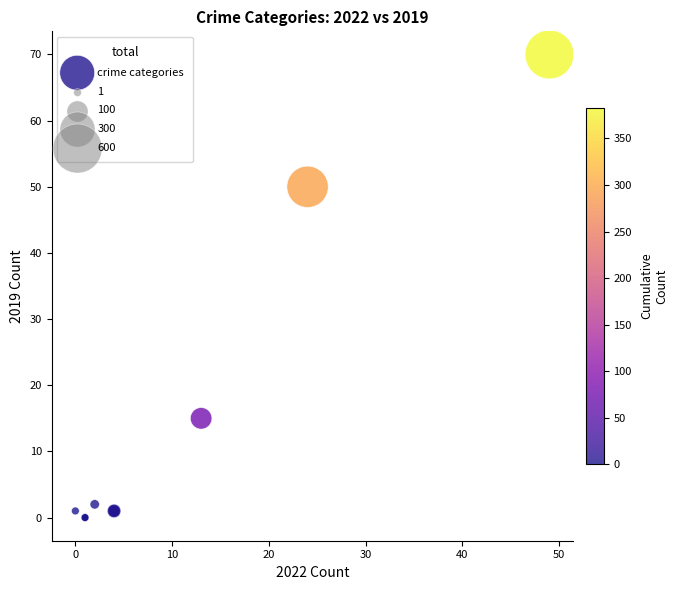

What Y value in the scatter plot is closest to 35?

50